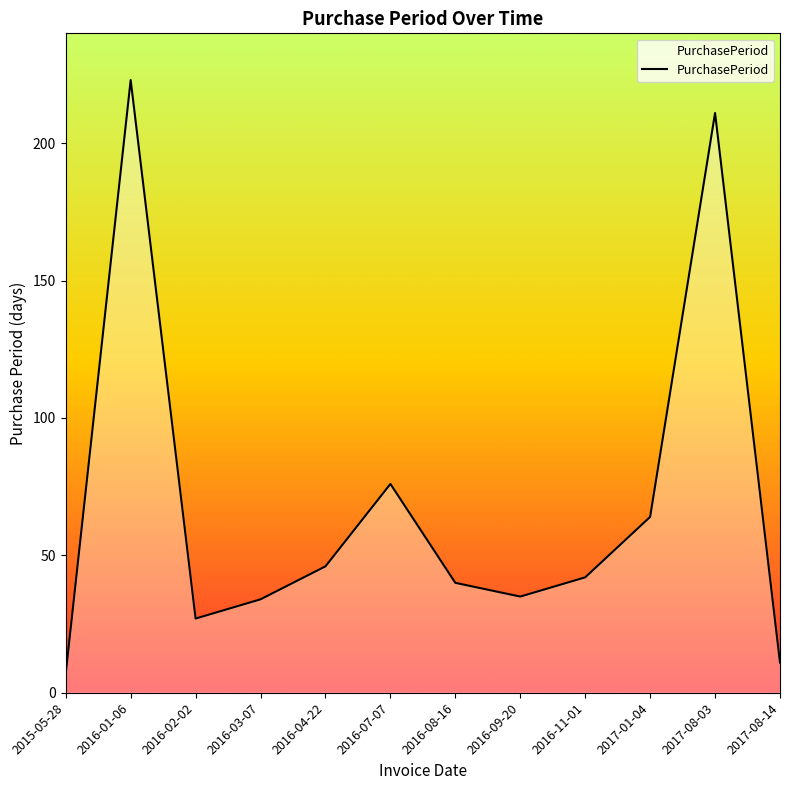

What is the minimum value shown in the chart?

7